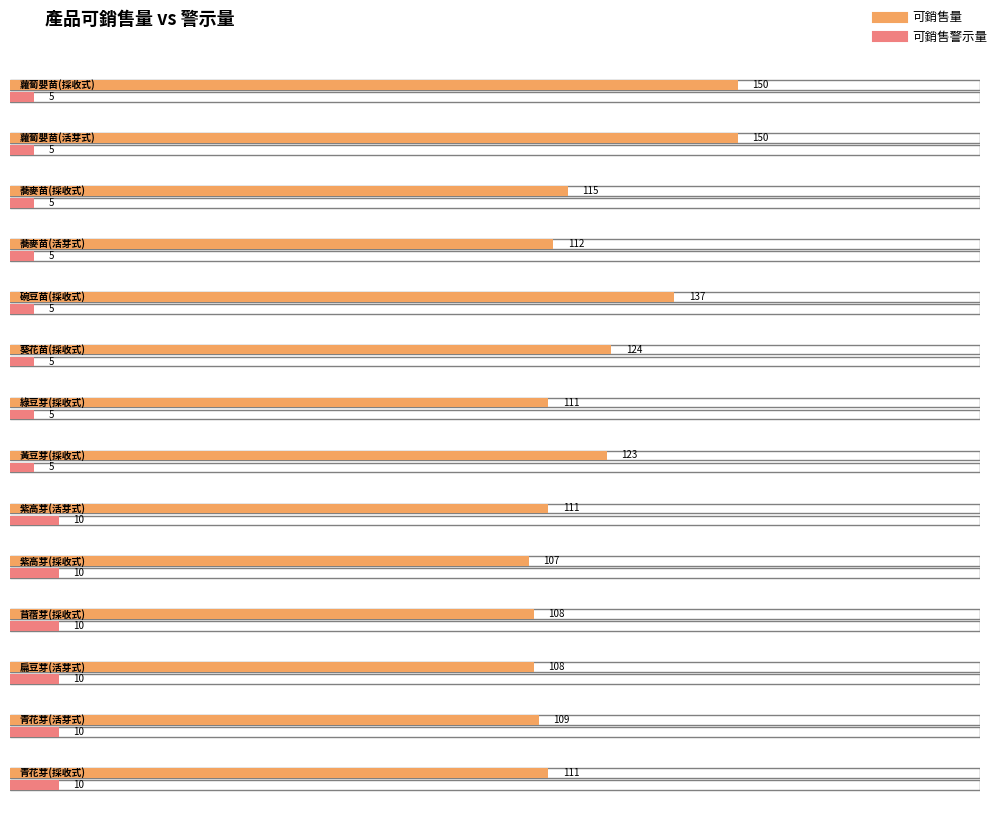

What is the difference between the 可銷售警示量 values at 青花芽(採收式) and 蘿蔔嬰苗(採收式)?

5